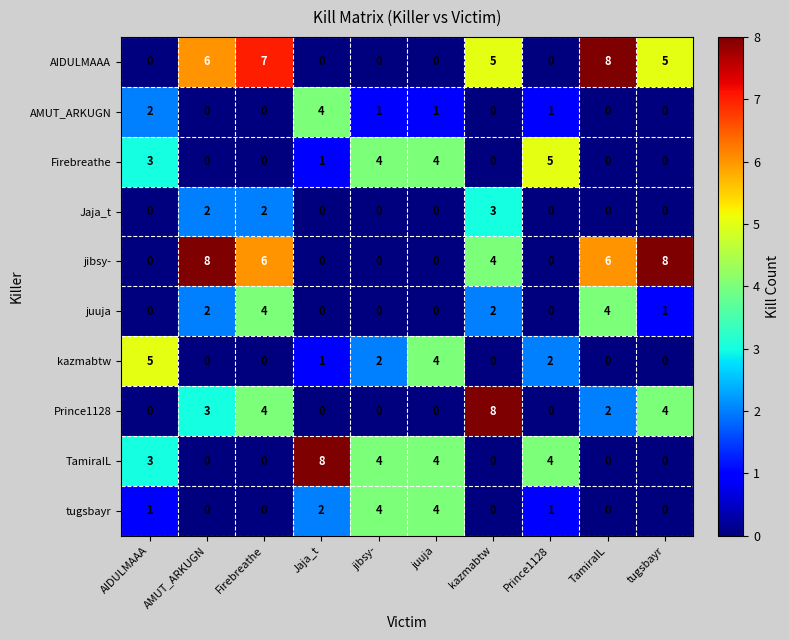

How many tugsbayr values are between 0 and 2?

8